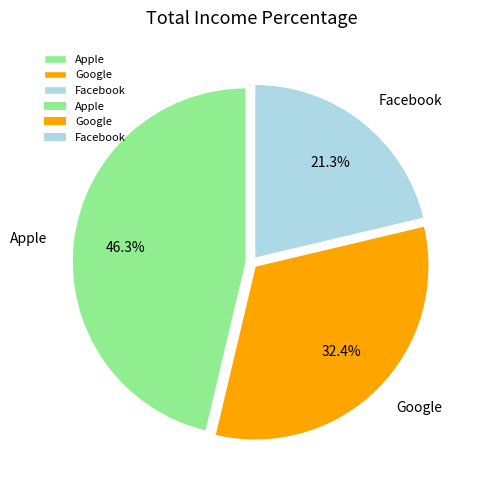

Does Google account for over 50% of the chart?

No